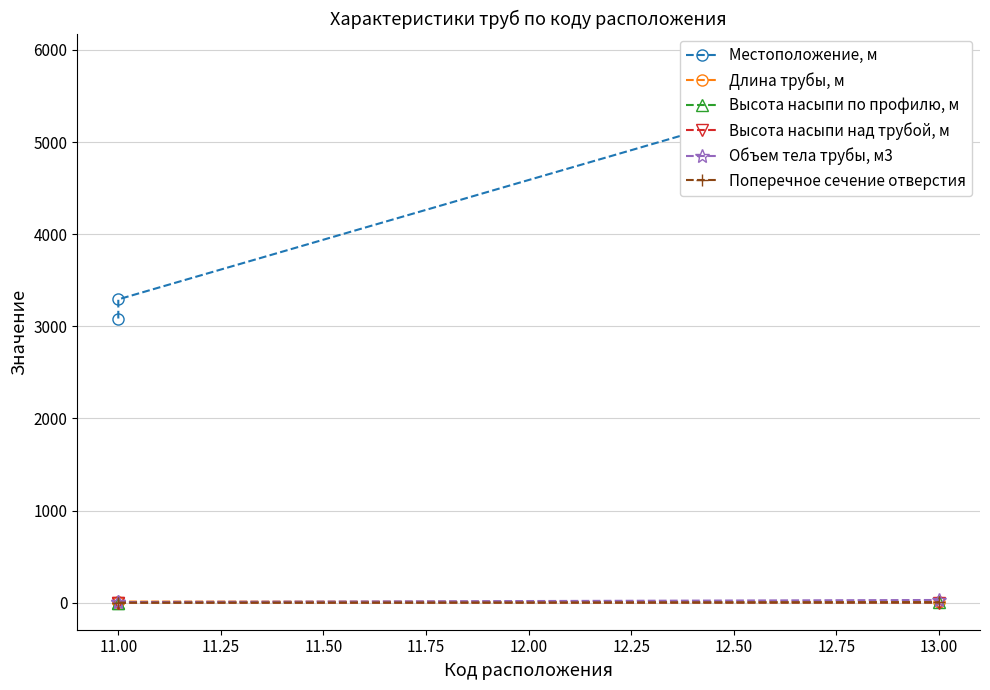

Between 13.00 and 11.00, which is larger?

13.00